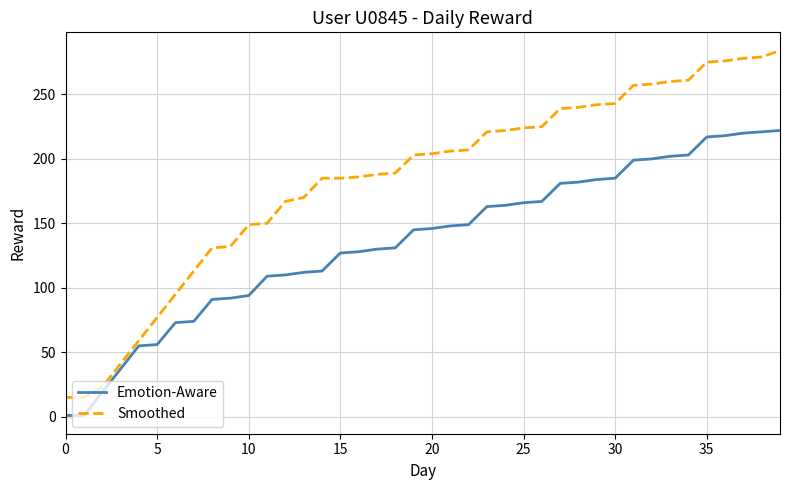

What is the difference between the maximum and minimum values in the Smoothed series?

269